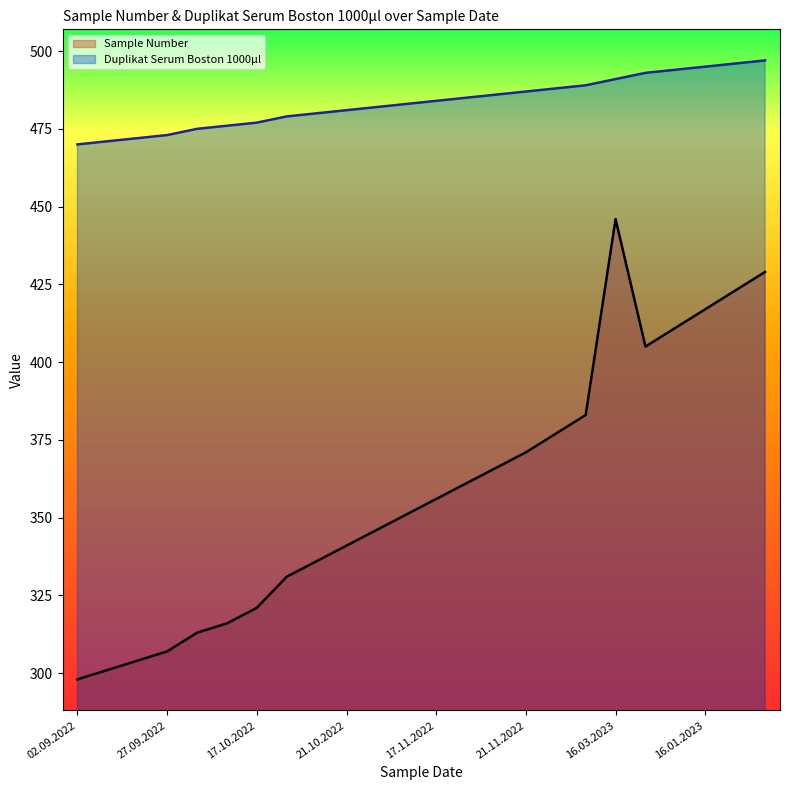

The value of Sample Number at 16.03.2023 is 289. True or false?

False